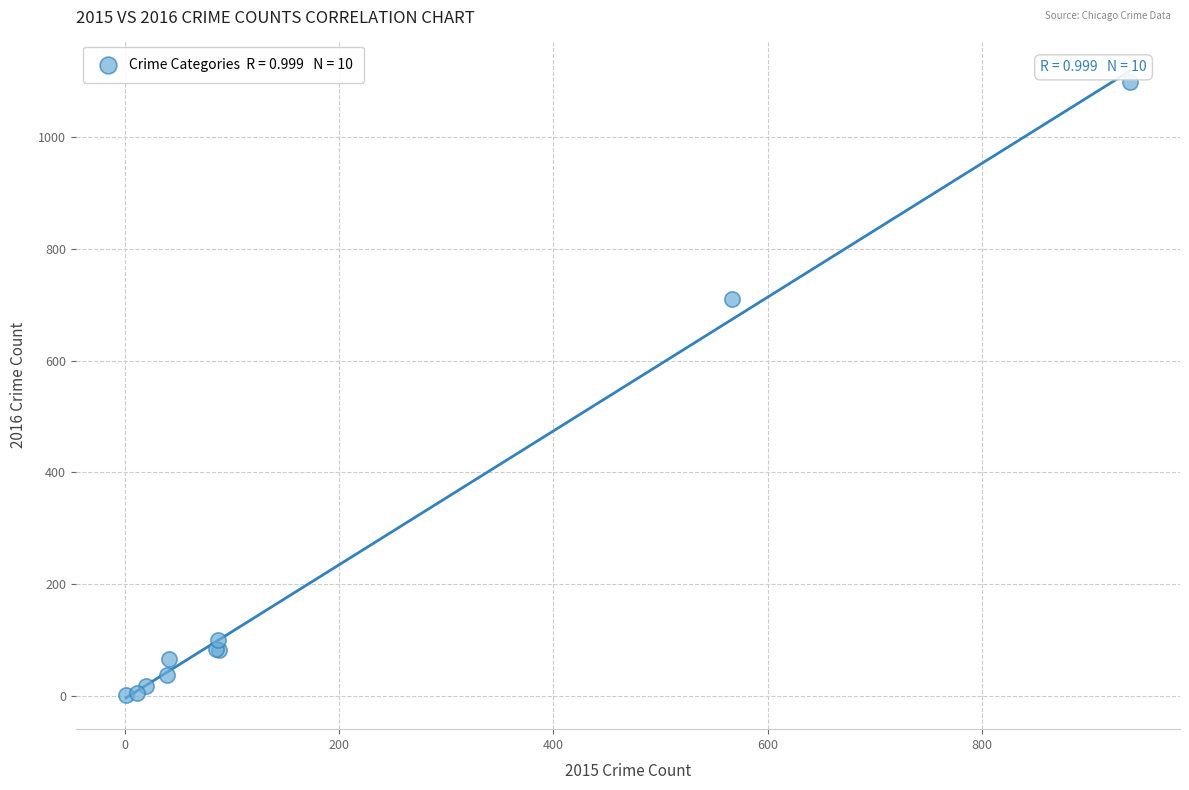

What Y value in the scatter plot is closest to 550?

710